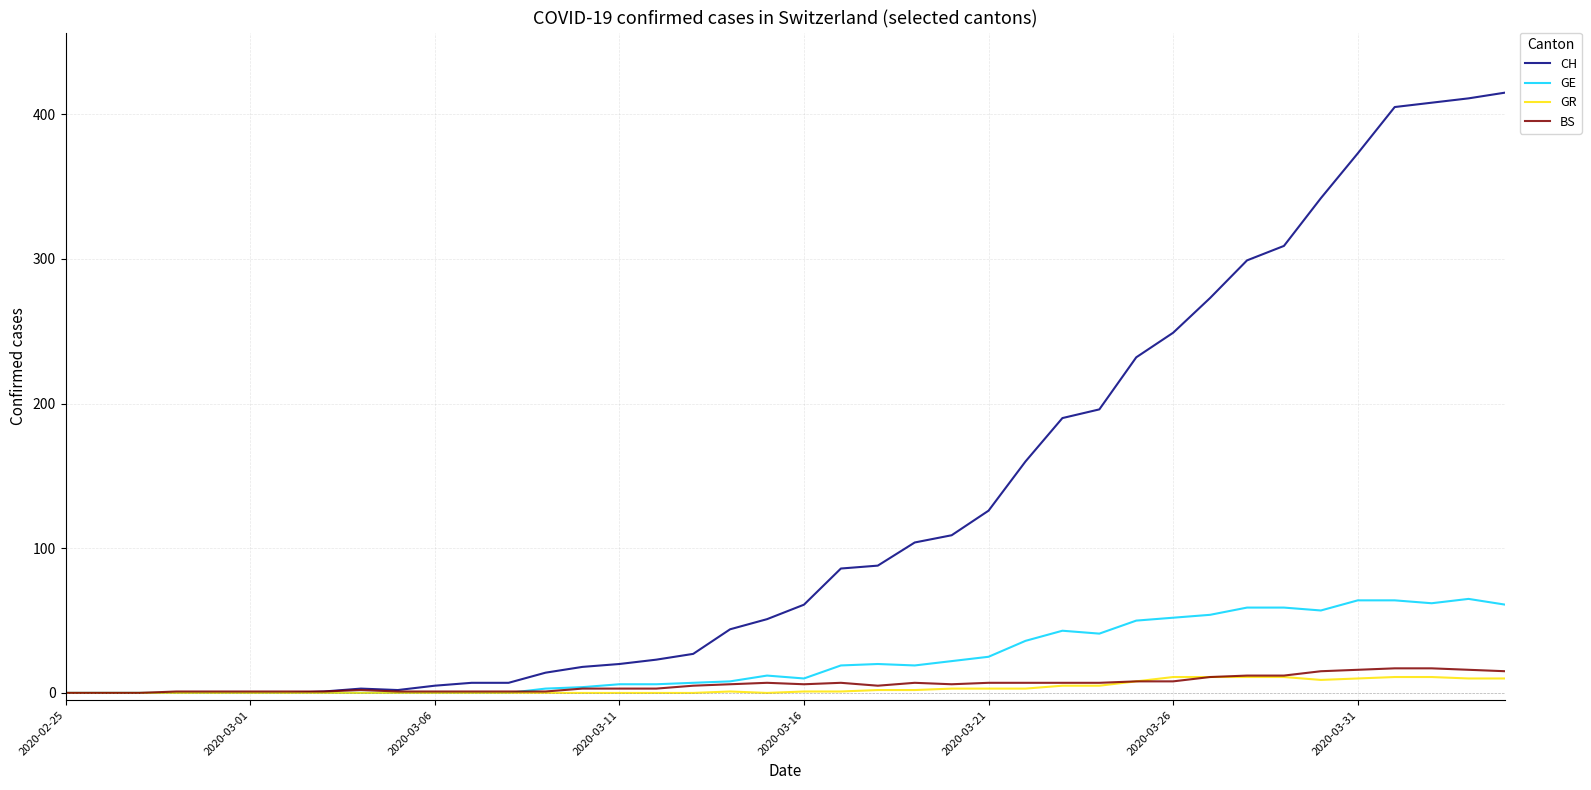

What is the greatest value displayed?

415